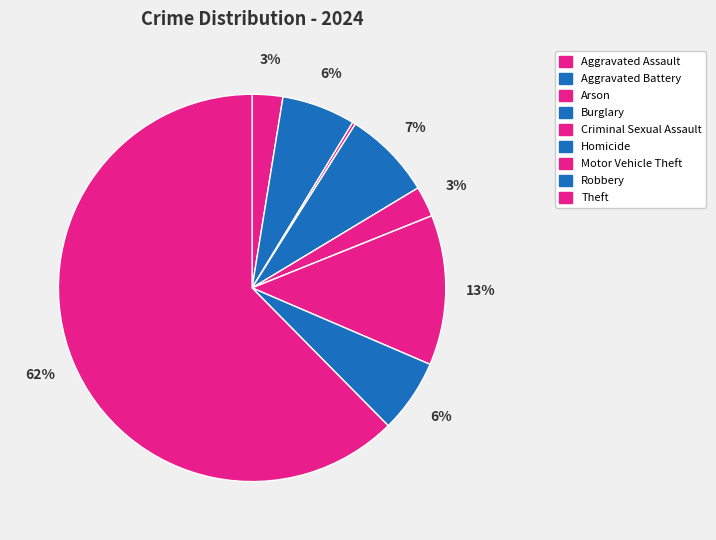

How many slices are in this pie chart?

9